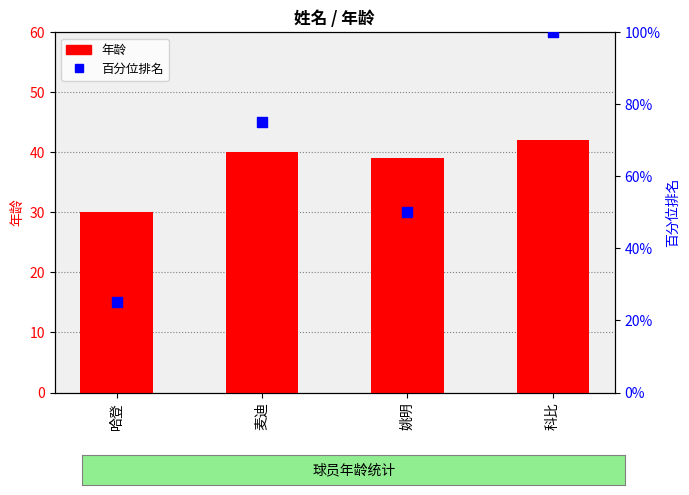

What are all the series names shown in the legend?

年龄, 百分位排名